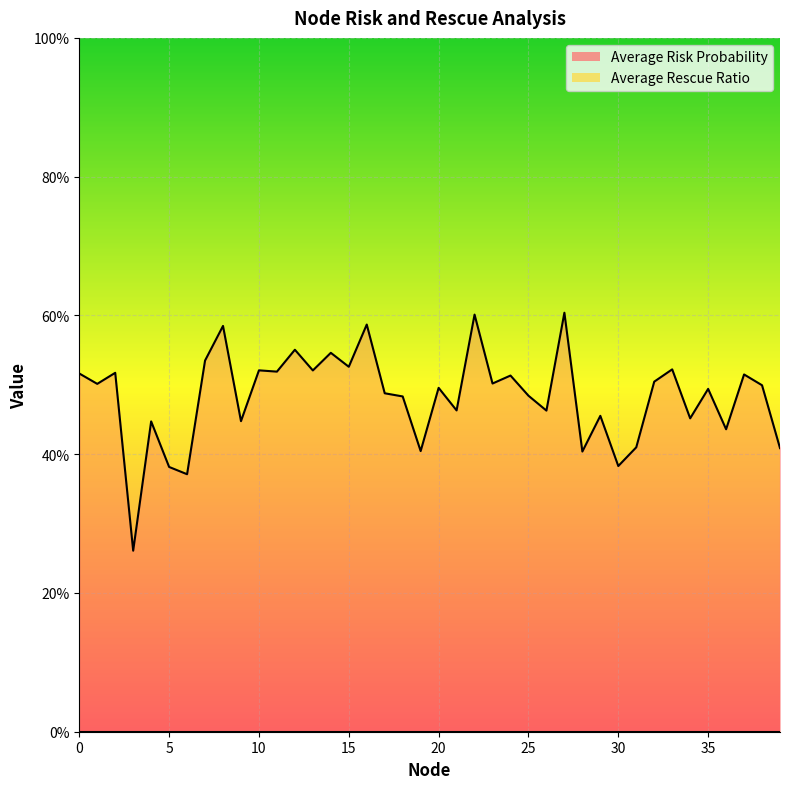

Reading left to right, extract all data points from this chart.

0=0.5	1=0.5	2=0.5	3=0.3	4=0.4	5=0.4	6=0.4	7=0.5	8=0.6	9=0.4	10=0.5	11=0.5	12=0.6	13=0.5	14=0.5	15=0.5	16=0.6	17=0.5	18=0.5	19=0.4	20=0.5	21=0.5	22=0.6	23=0.5	24=0.5	25=0.5	26=0.5	27=0.6	28=0.4	29=0.5	30=0.4	31=0.4	32=0.5	33=0.5	34=0.5	35=0.5	36=0.4	37=0.5	38=0.5	39=0.4